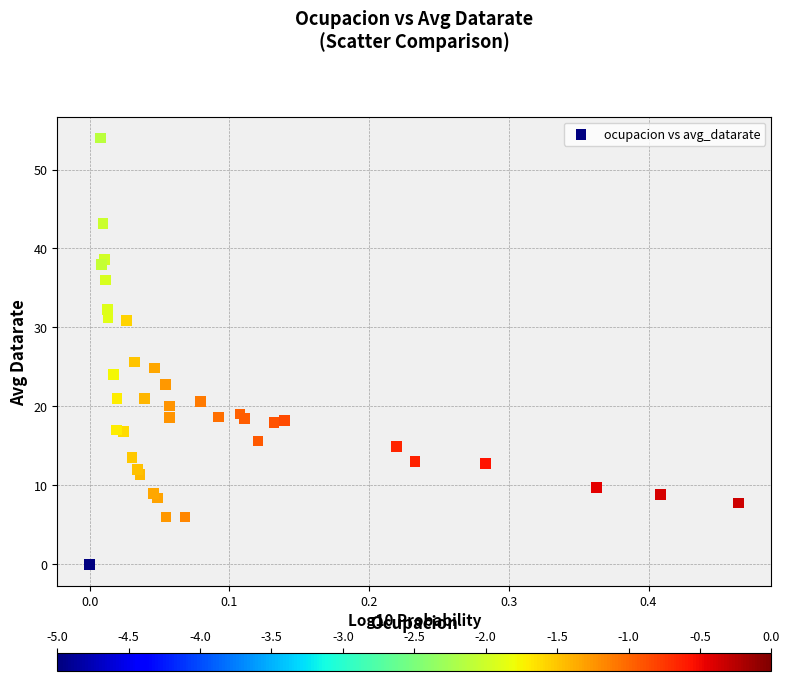

What Y value in the scatter plot is closest to 27?

25.6